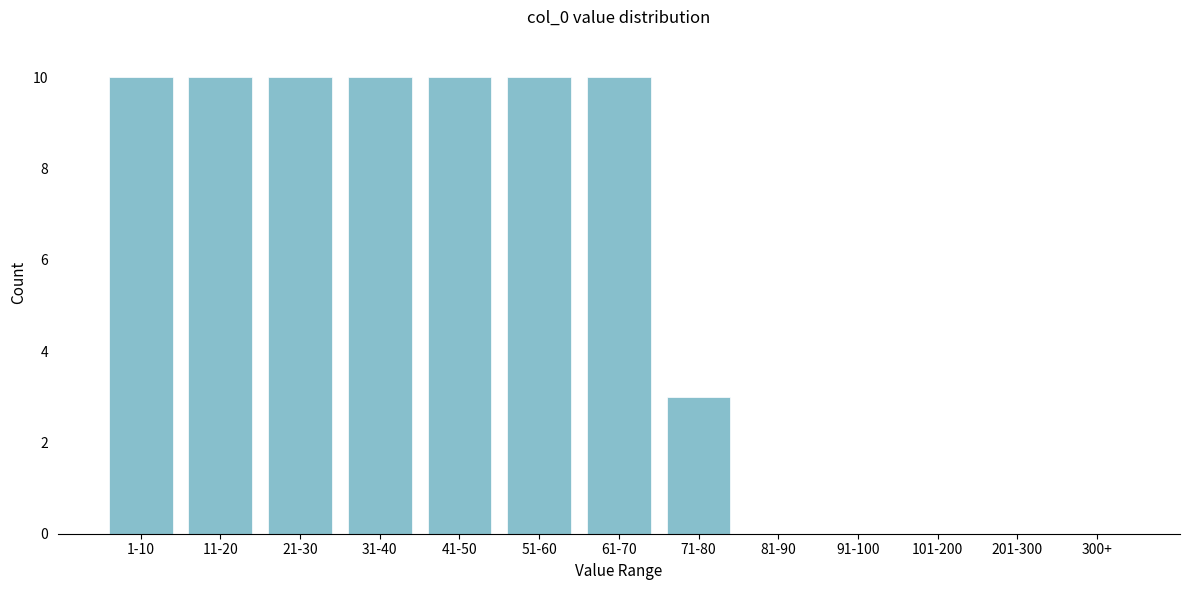

Reading left to right, transcribe all the data shown in this chart.

1-10=10	11-20=10	21-30=10	31-40=10	41-50=10	51-60=10	61-70=10	71-80=3	81-90=0	91-100=0	101-200=0	201-300=0	300+=0